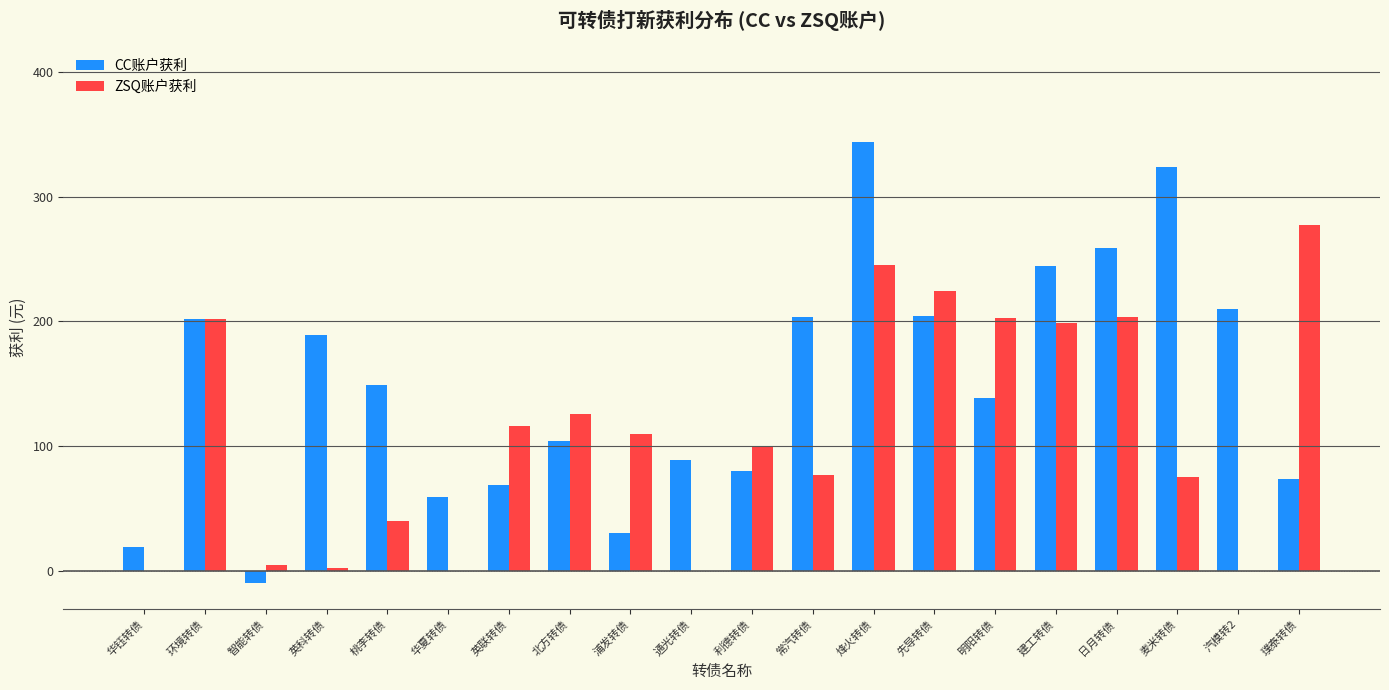

Which series changed the most between 智能转债 and 先导转债?

ZSQ账户获利